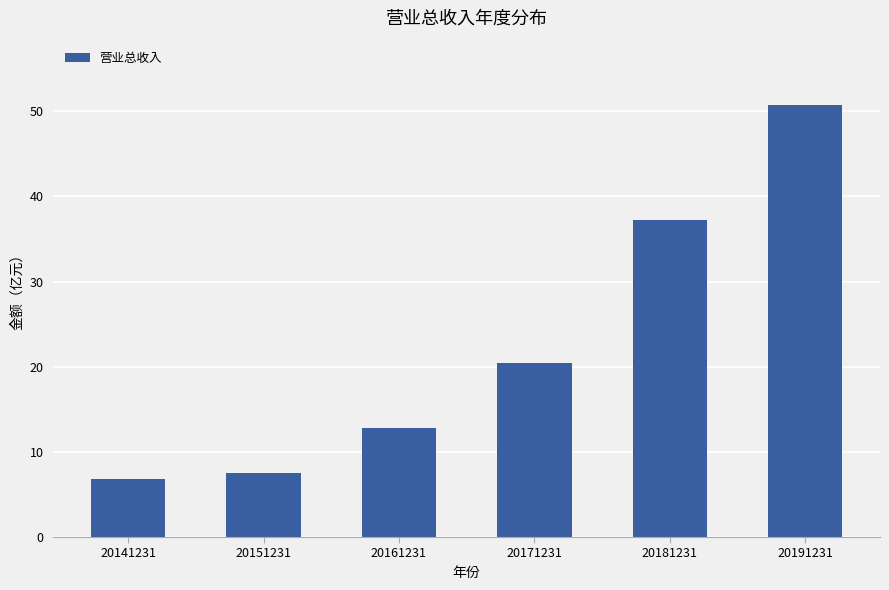

What is the sum of all values?

135.6